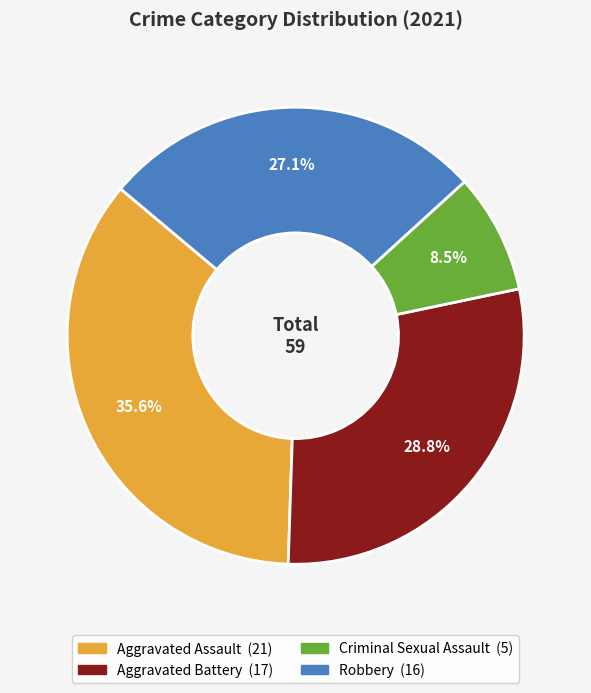

Is there any slice that represents more than half of the pie?

No